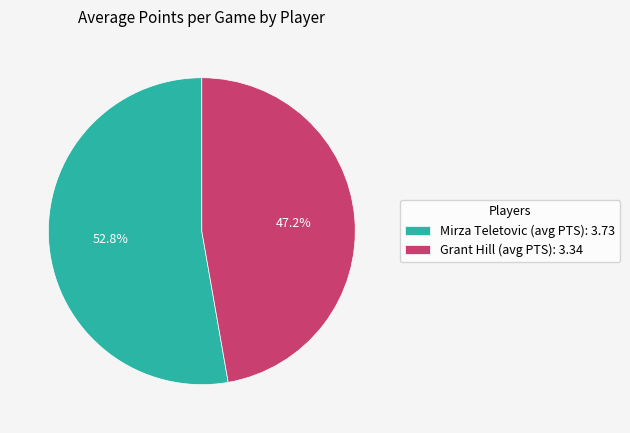

Approximately how many times larger is the value at Grant Hill (avg PTS) compared to Mirza Teletovic (avg PTS)?

0.9